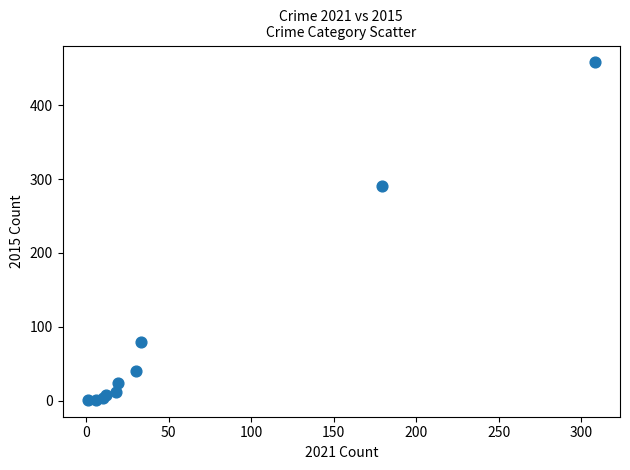

What Y value in the scatter plot is closest to 229?

290